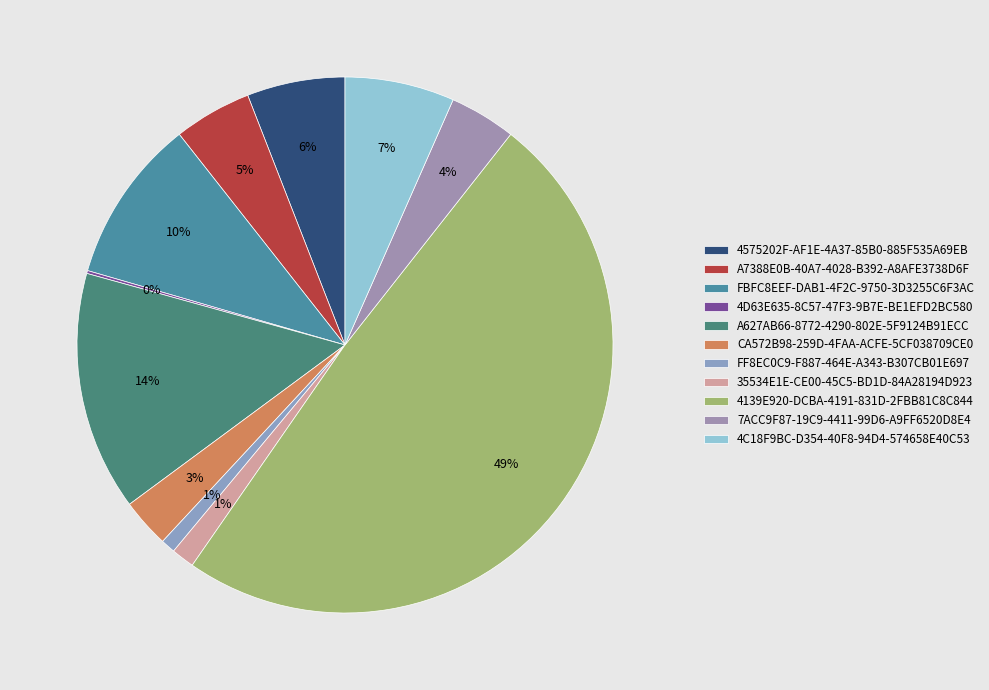

Between A627AB66-8772-4290-802E-5F9124B91ECC and 4139E920-DCBA-4191-831D-2FBB81C8C844, which is larger?

4139E920-DCBA-4191-831D-2FBB81C8C844